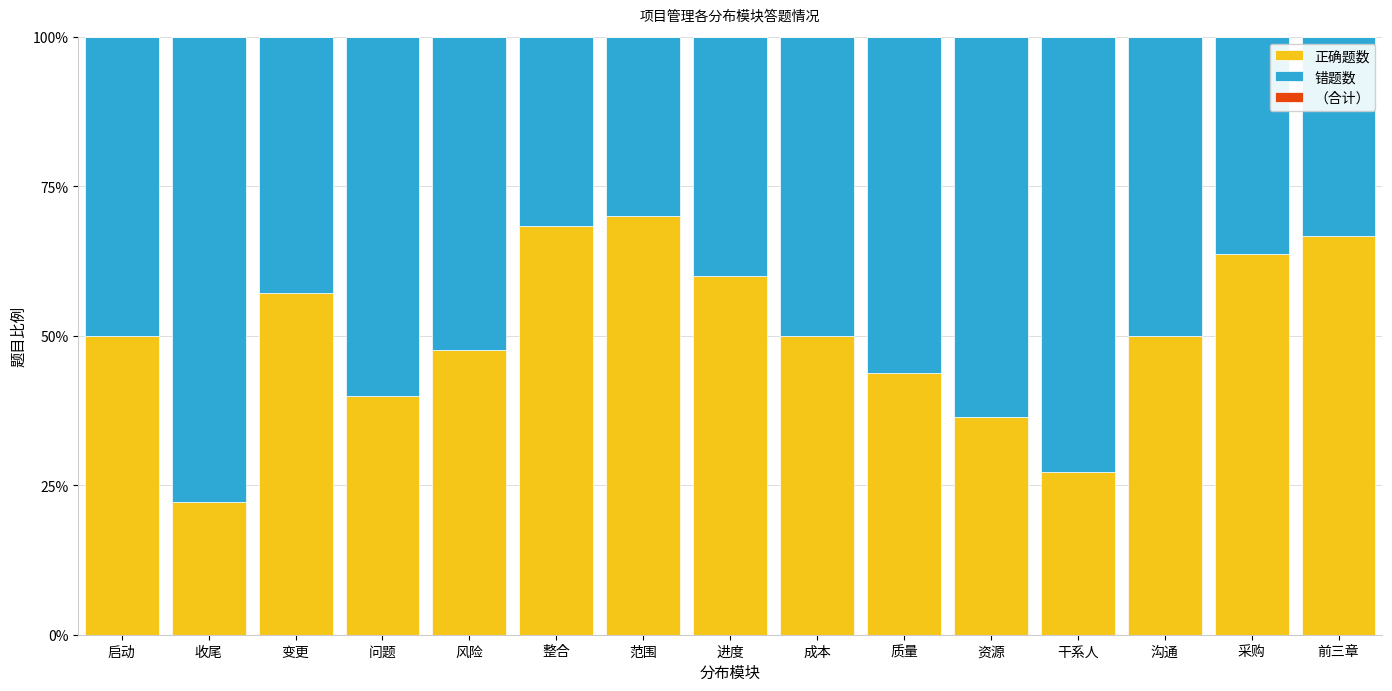

Are the bars horizontal?

No